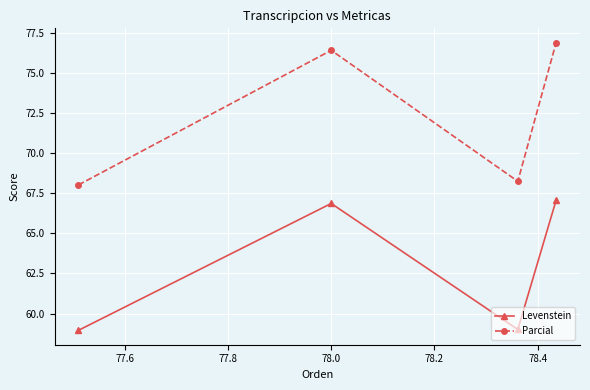

Which series has the largest total across all categories?

Parcial